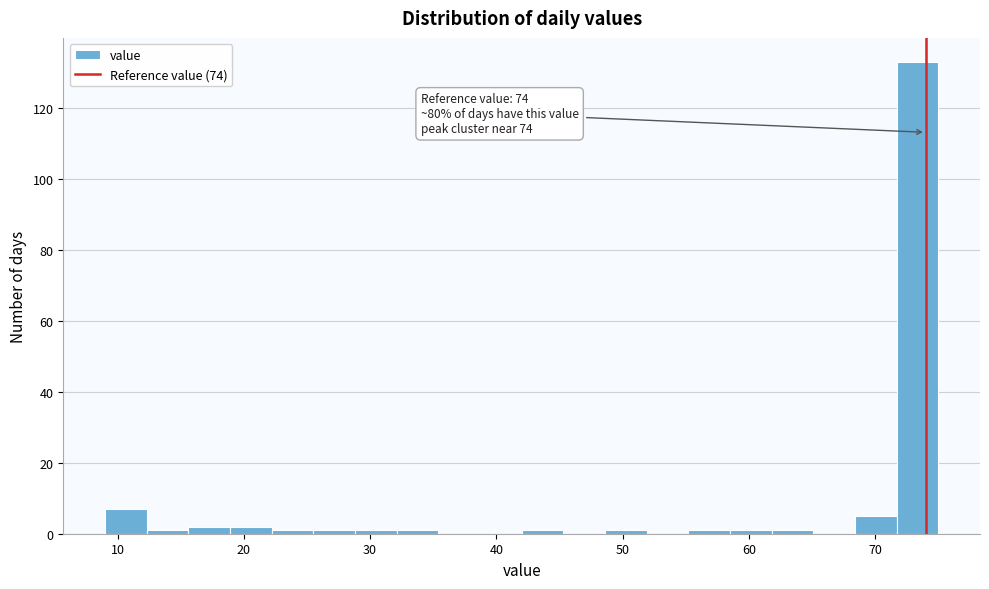

Around what value on the x-axis is the tallest bar? Give the approximate position of its centre, as read against the axis.

73